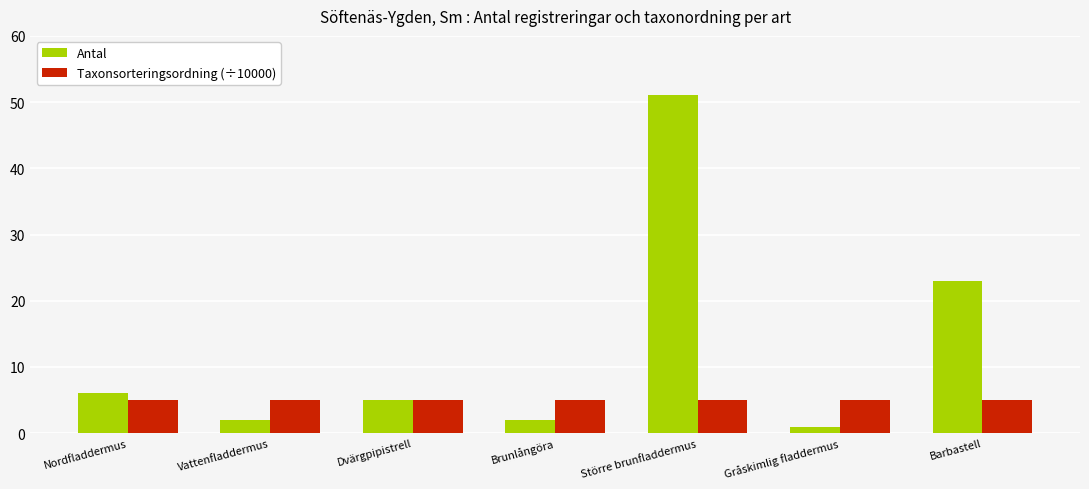

What is the approximate value of Taxonsorteringsordning (÷10000) at Brunlångöra?

5